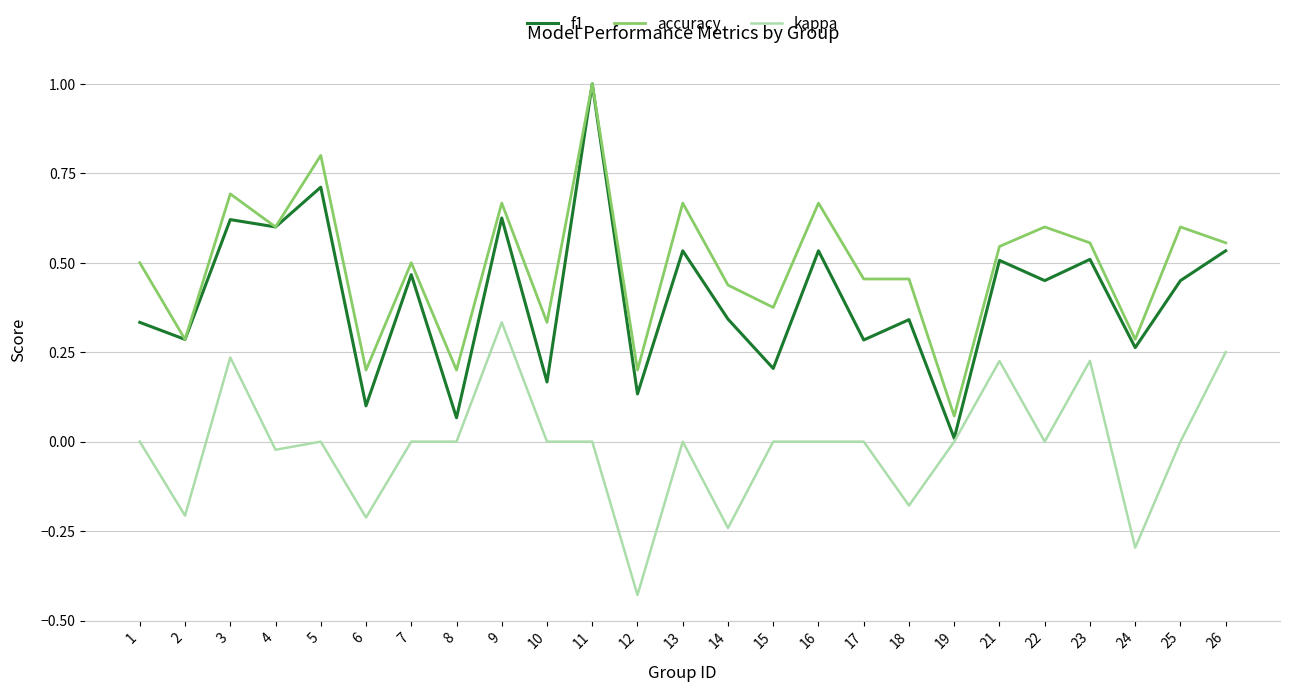

List the series in order of their overall mean, lowest first.

kappa, f1, accuracy